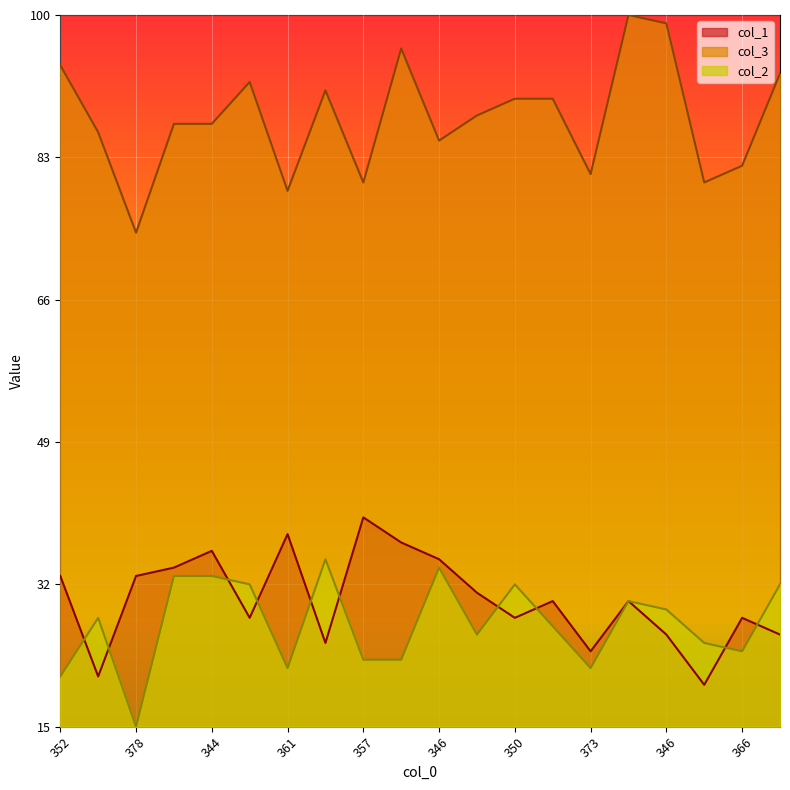

What is the difference between the col_1 values at 378 and 349?

16.5